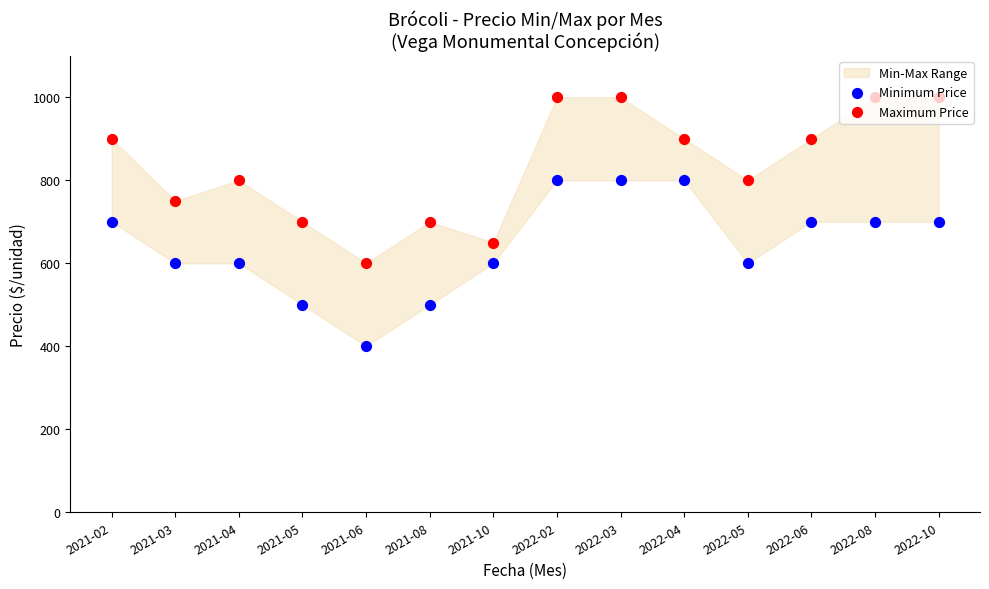

At which category is the sum across all series the highest?

2022-02